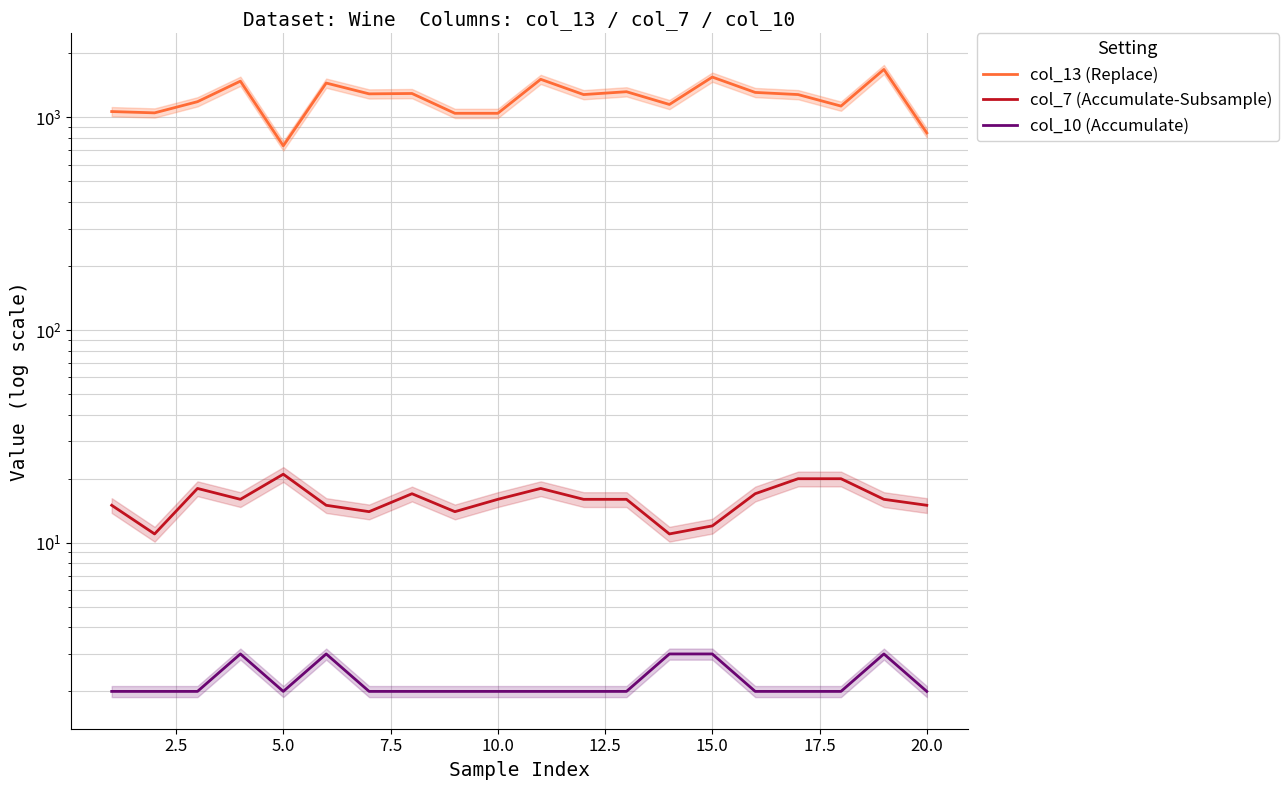

True or false: col_13 (Replace) has more than 1 interior local peaks.

True